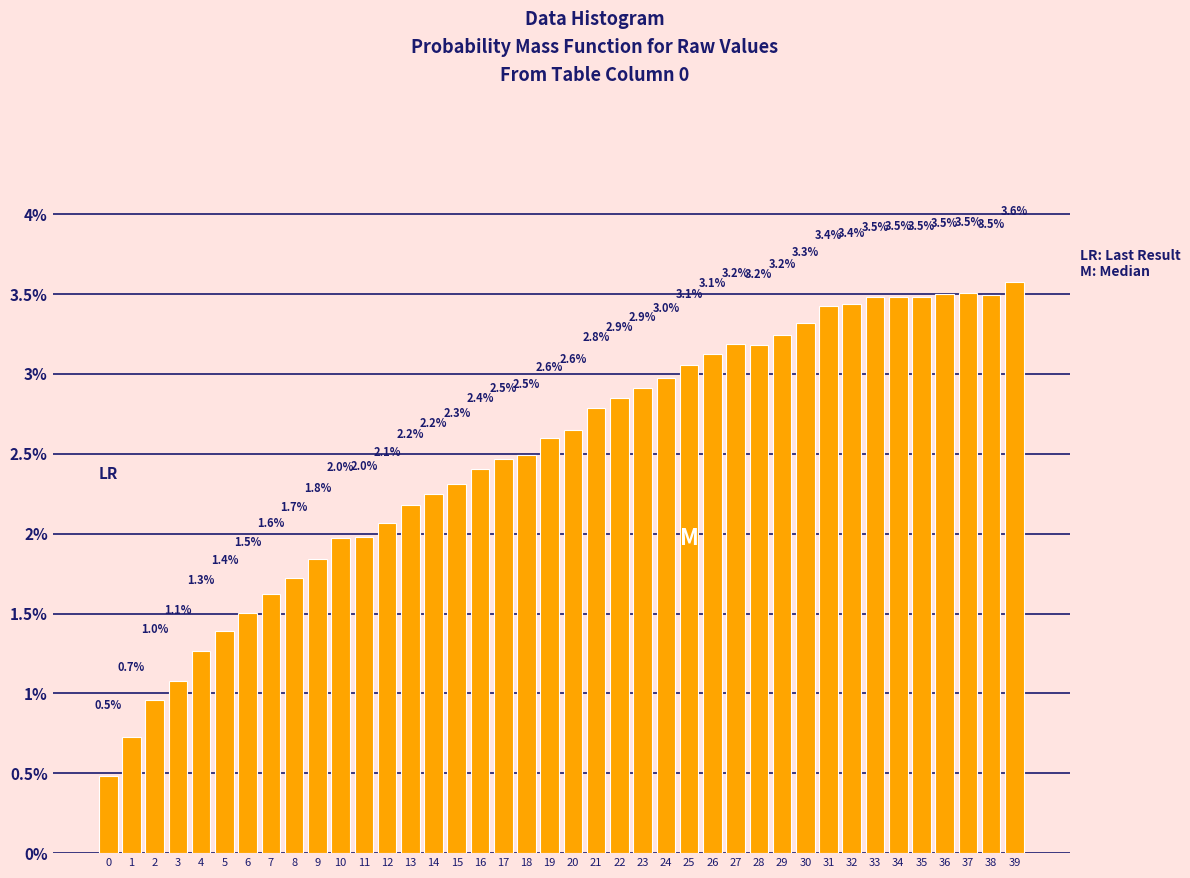

Reading left to right, what are all the values shown in this chart?

0.5	0.7	1.0	1.1	1.3	1.4	1.5	1.6	1.7	1.8	2.0	2.0	2.1	2.2	2.2	2.3	2.4	2.5	2.5	2.6	2.6	2.8	2.9	2.9	3.0	3.1	3.1	3.2	3.2	3.2	3.3	3.4	3.4	3.5	3.5	3.5	3.5	3.5	3.5	3.6